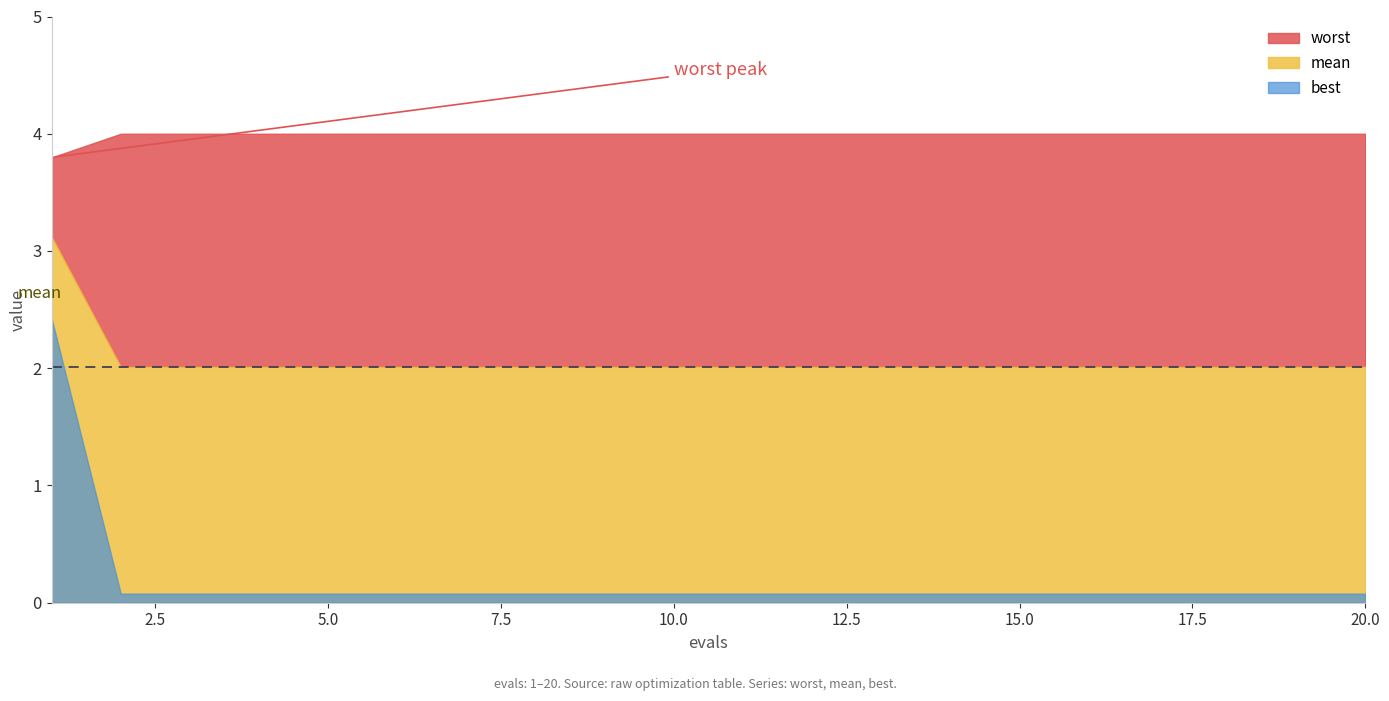

Between 1 and 5, which series saw the biggest shift?

best